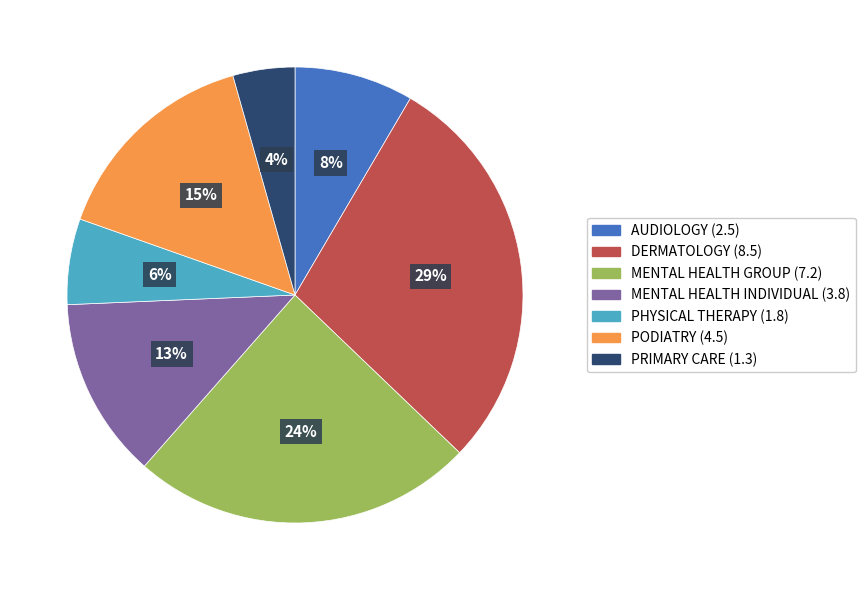

Is MENTAL HEALTH GROUP the majority of the pie?

No